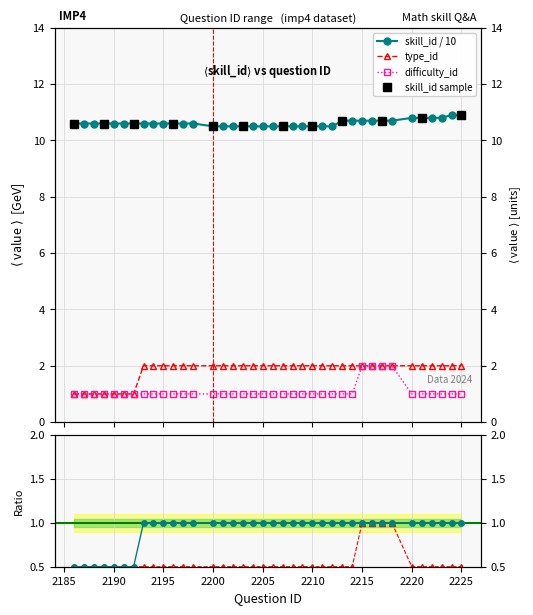

Which series contains the highest Y value?

skill_id